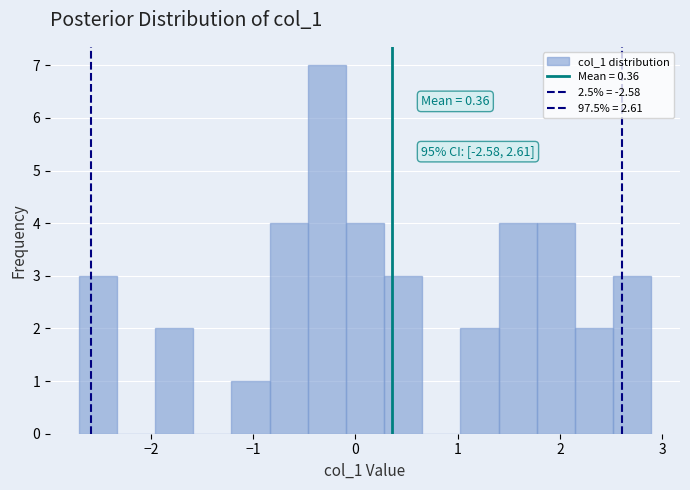

Read against the x-axis, roughly where is the centre of the tallest bar?

-0.3